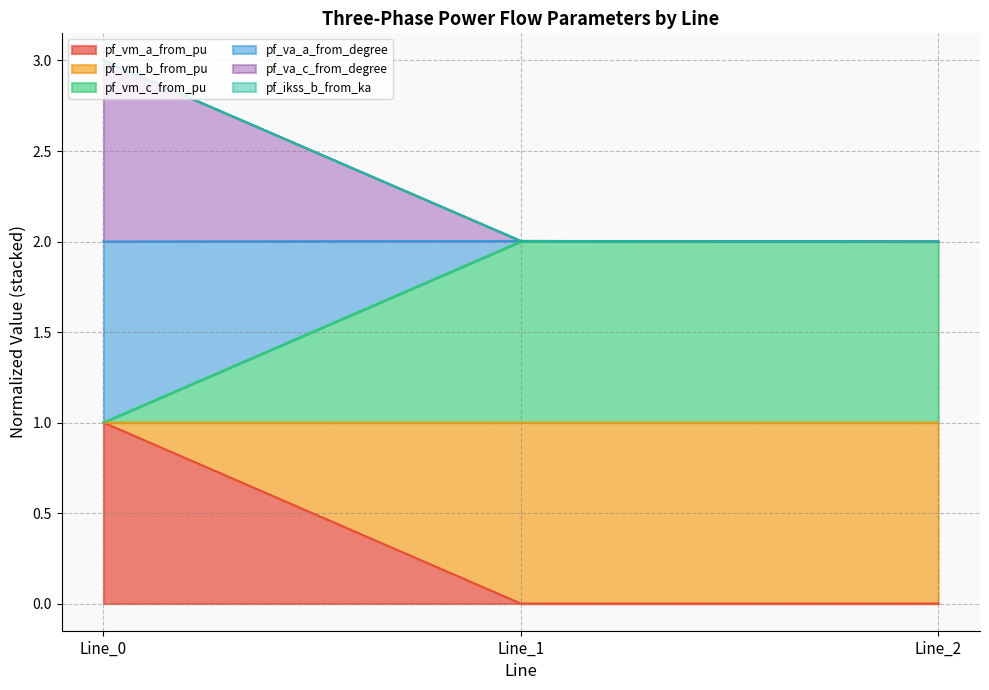

What is the total value across all series at Line_0?

3.0